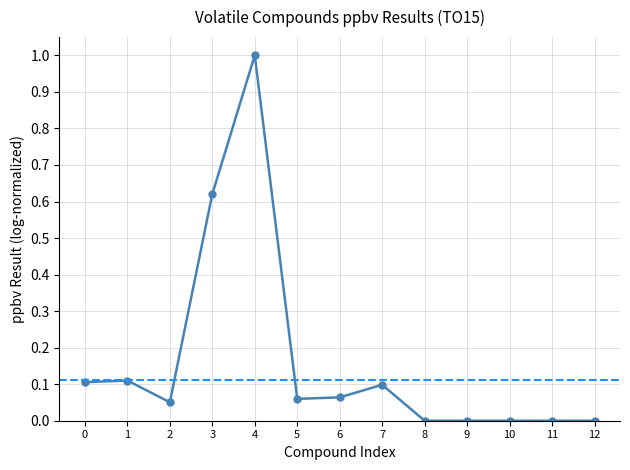

Is it true that the value at 11 is 0.0?

True